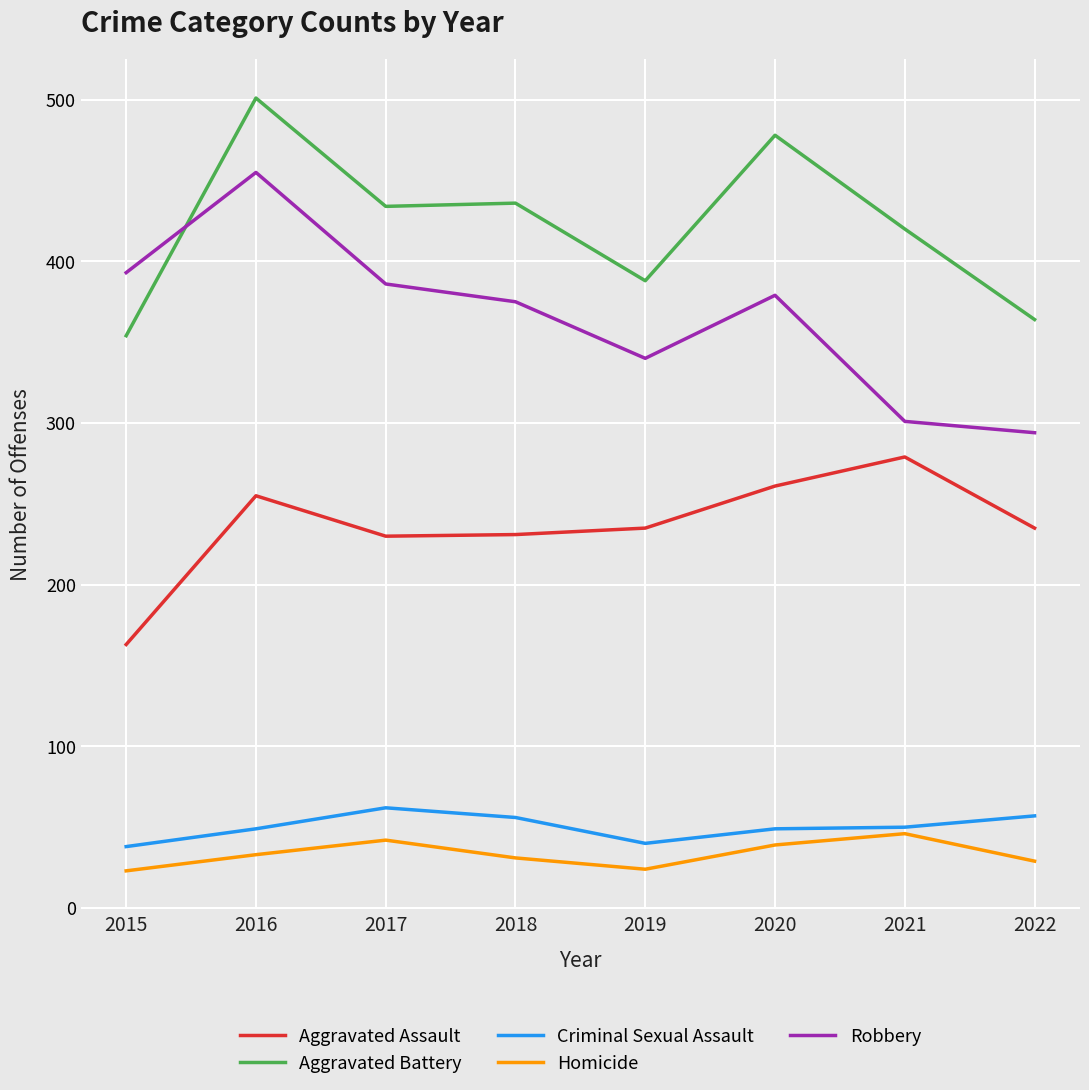

What is the average value of the Robbery series?

365